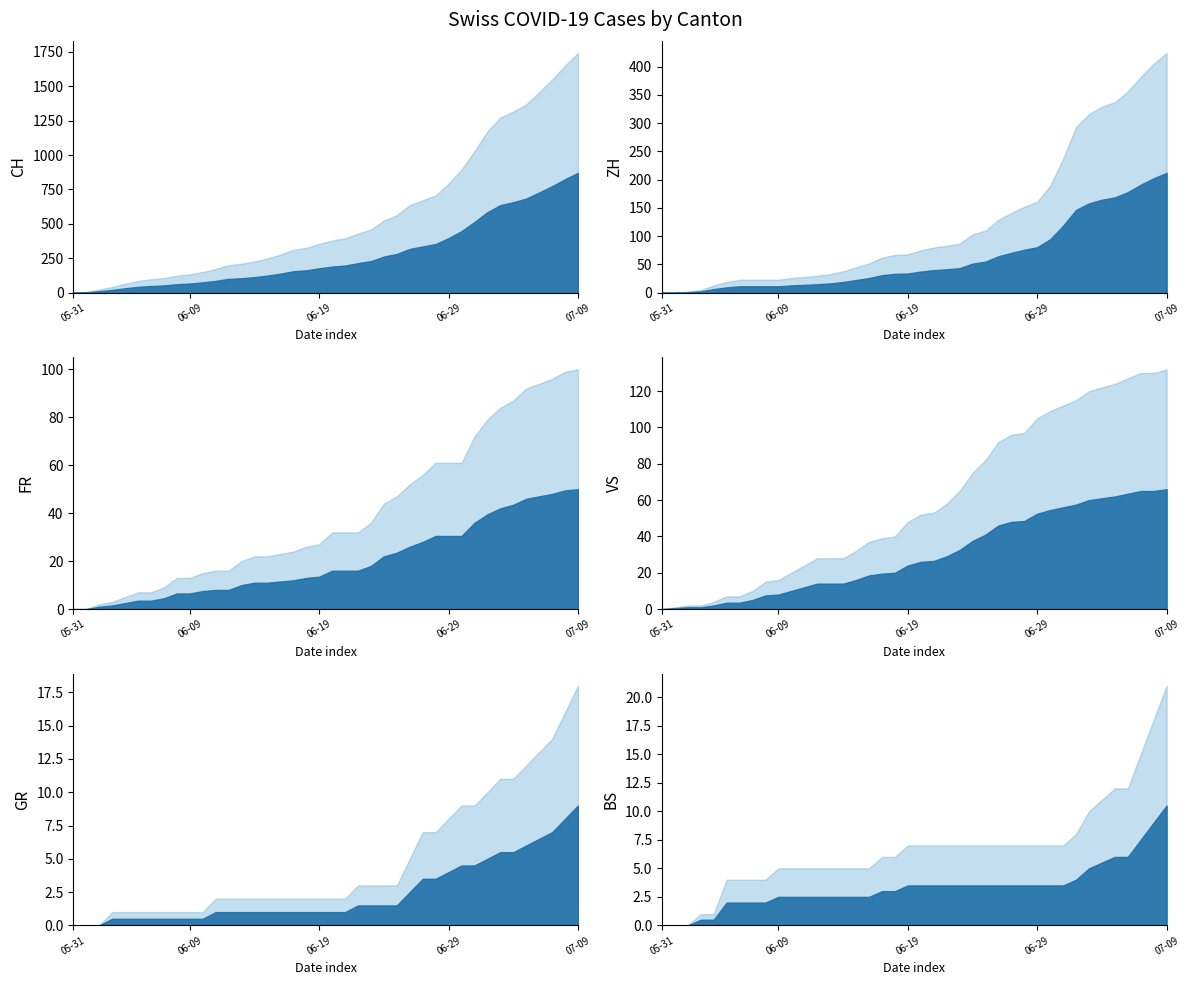

How many values in the ZH series exceed 75?

19